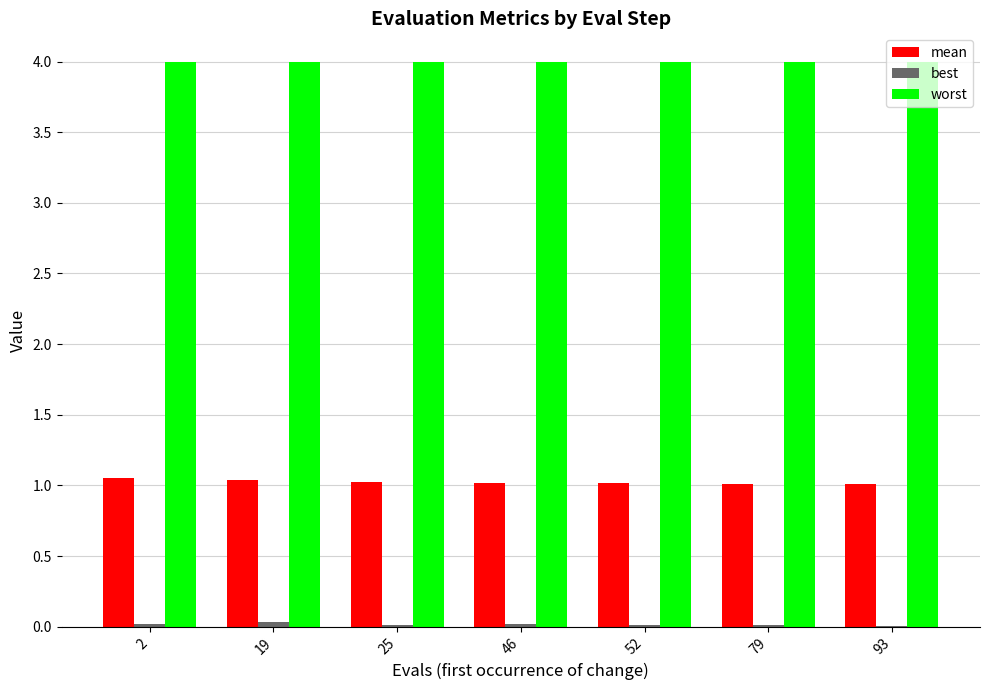

Is it true that worst equals 1.8 at 79?

False